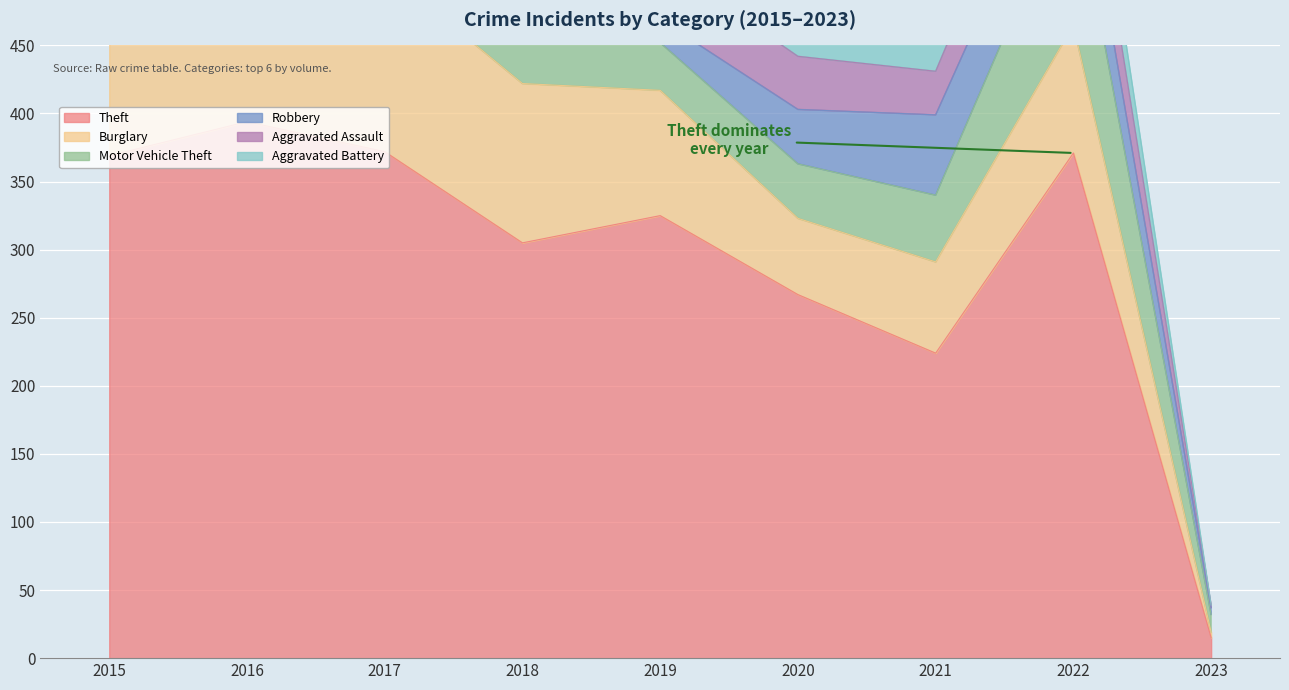

At which category does Burglary reach its first local peak?

2017